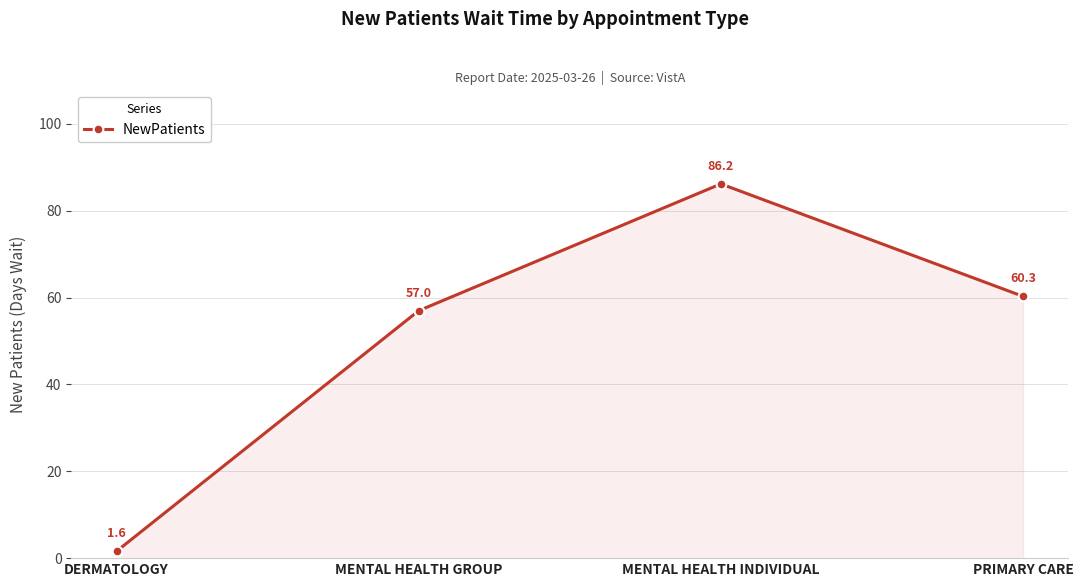

Which label corresponds to the largest value in the chart?

MENTAL HEALTH INDIVIDUAL